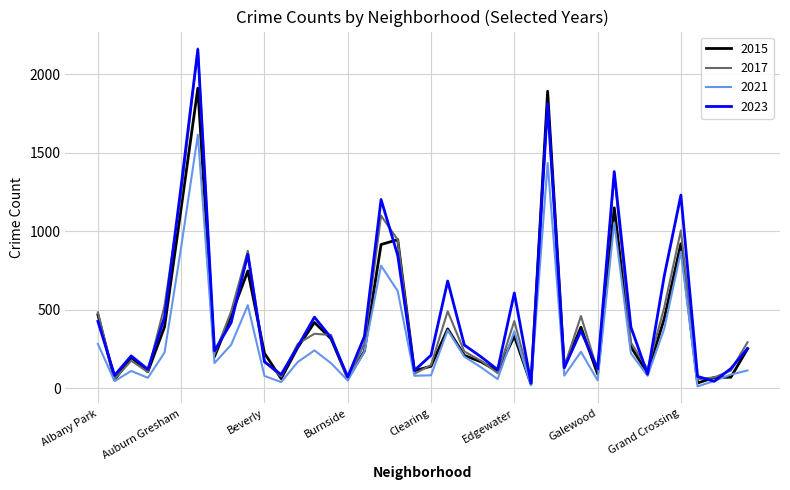

What is the maximum value for 2021?

1616